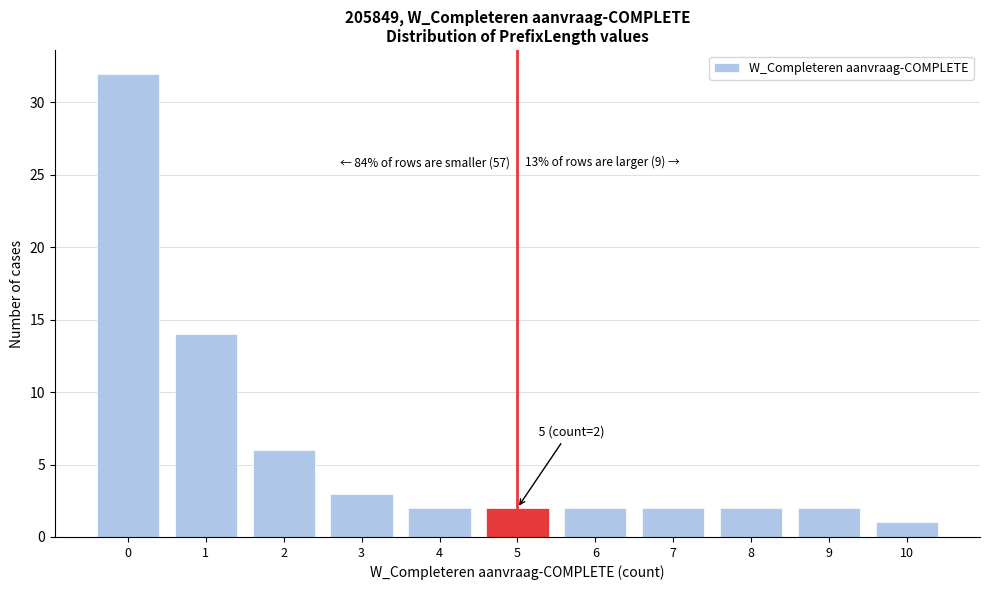

Reading right to left, transcribe all the data shown in this chart.

10=1	9=2	8=2	7=2	6=2	5=2	4=2	3=3	2=6	1=14	0=32